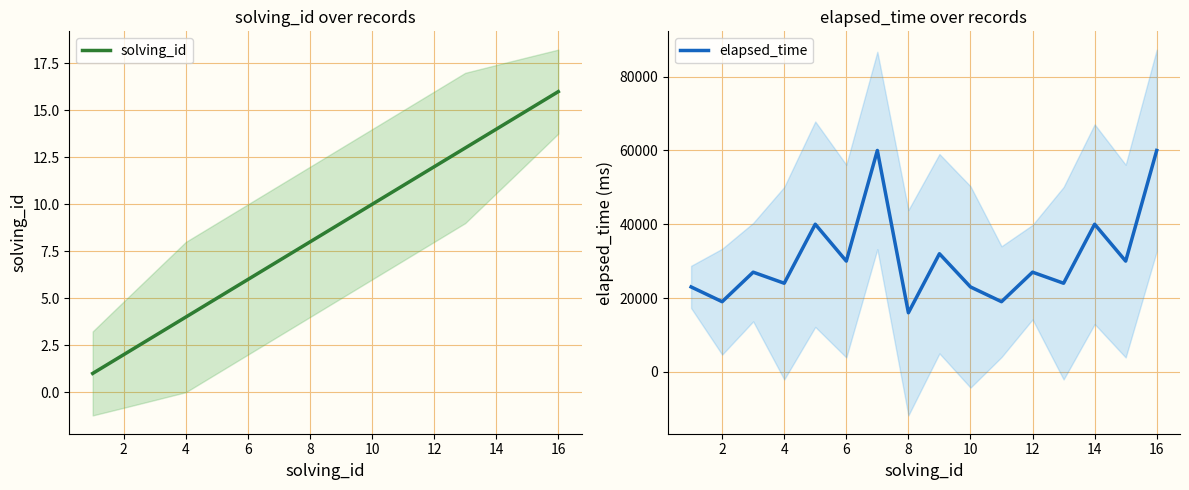

How many lines are shown in the chart?

2